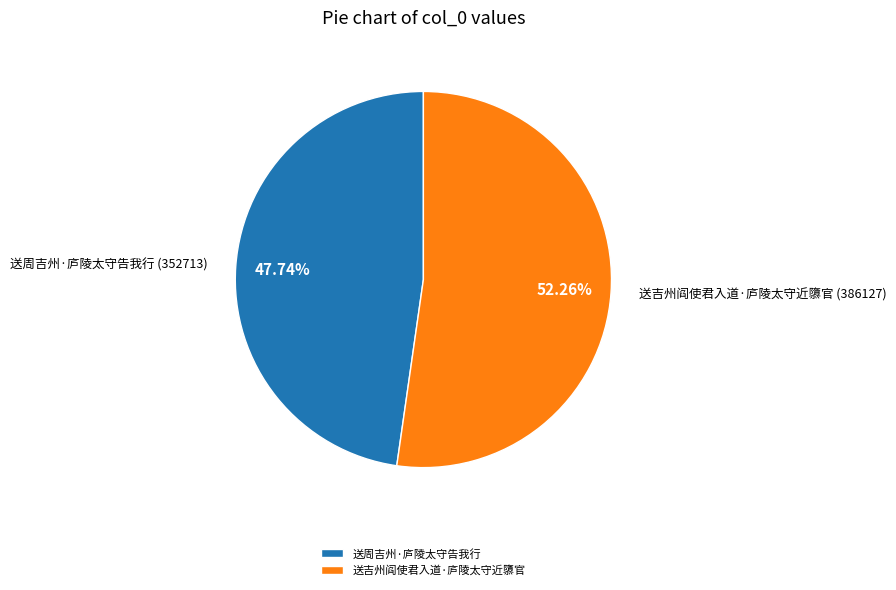

Between 送周吉州·庐陵太守告我行 and 送吉州阎使君入道·庐陵太守近隳官, which is larger?

送吉州阎使君入道·庐陵太守近隳官